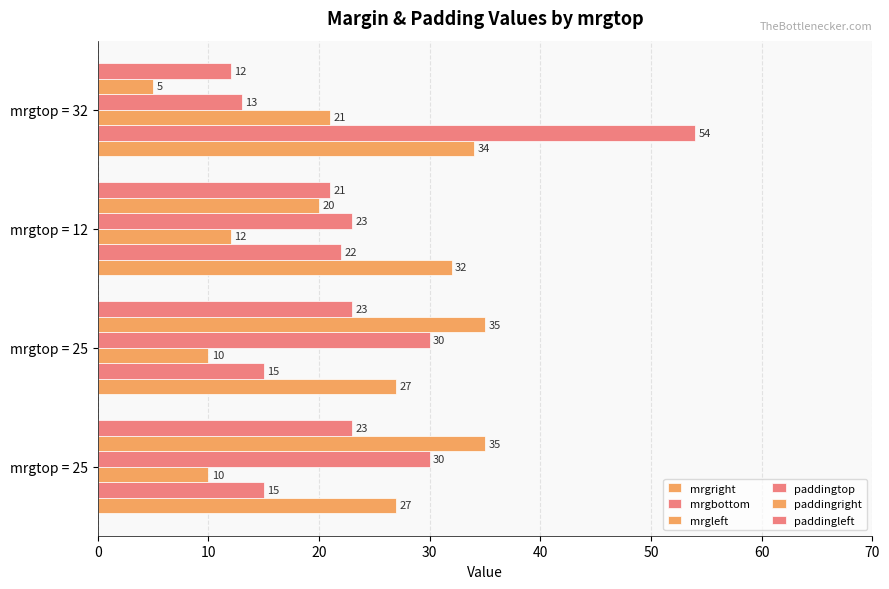

Reading right to left, extract all data points from this chart.

mrgright: 34	32	27	27
mrgbottom: 54	22	15	15
mrgleft: 21	12	10	10
paddingtop: 13	23	30	30
paddingright: 5	20	35	35
paddingleft: 12	21	23	23